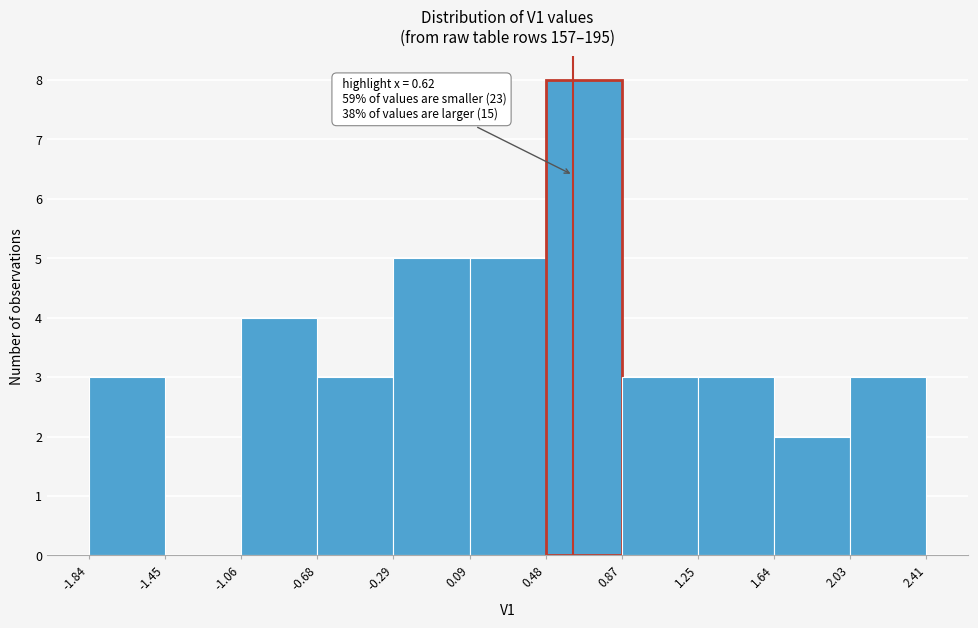

Which range on the x-axis has the tallest bar?

0.48 to 0.87